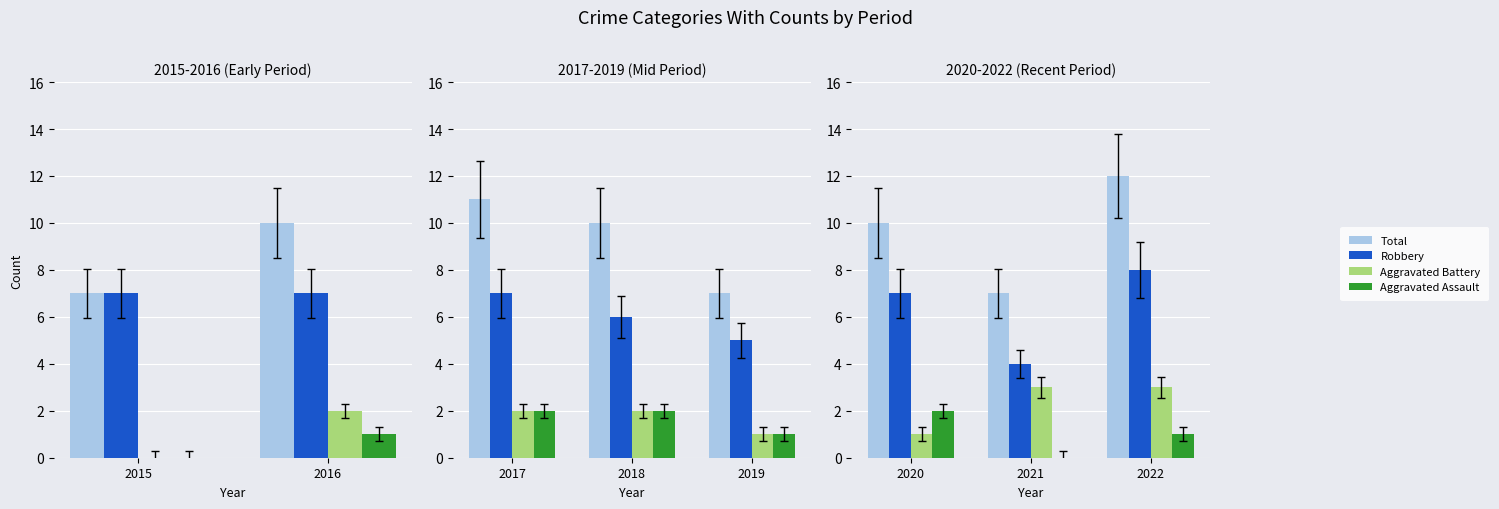

Is it true that Total equals 12 at 2021?

False